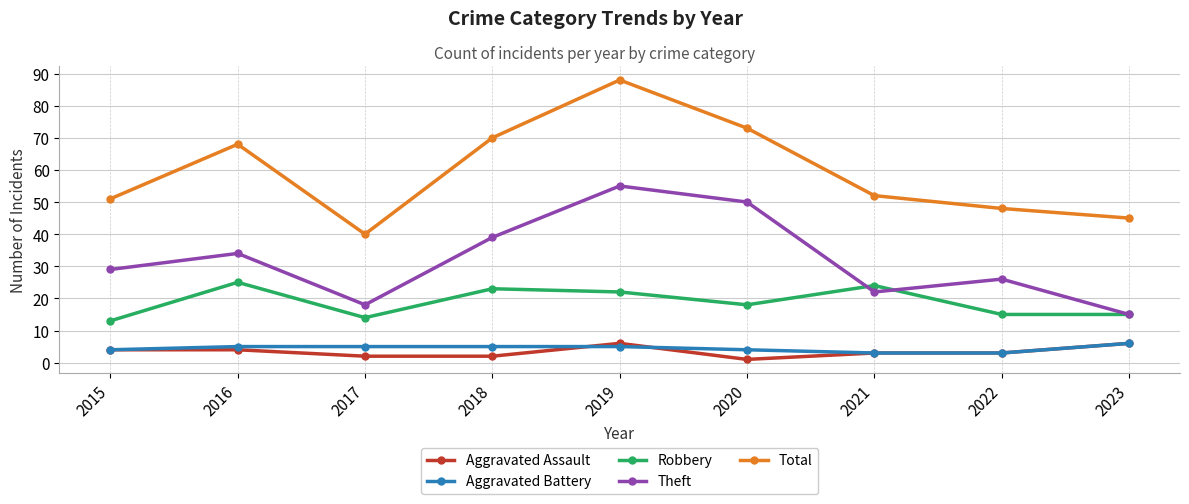

Between 2015 and 2021, which series saw the biggest shift?

Robbery